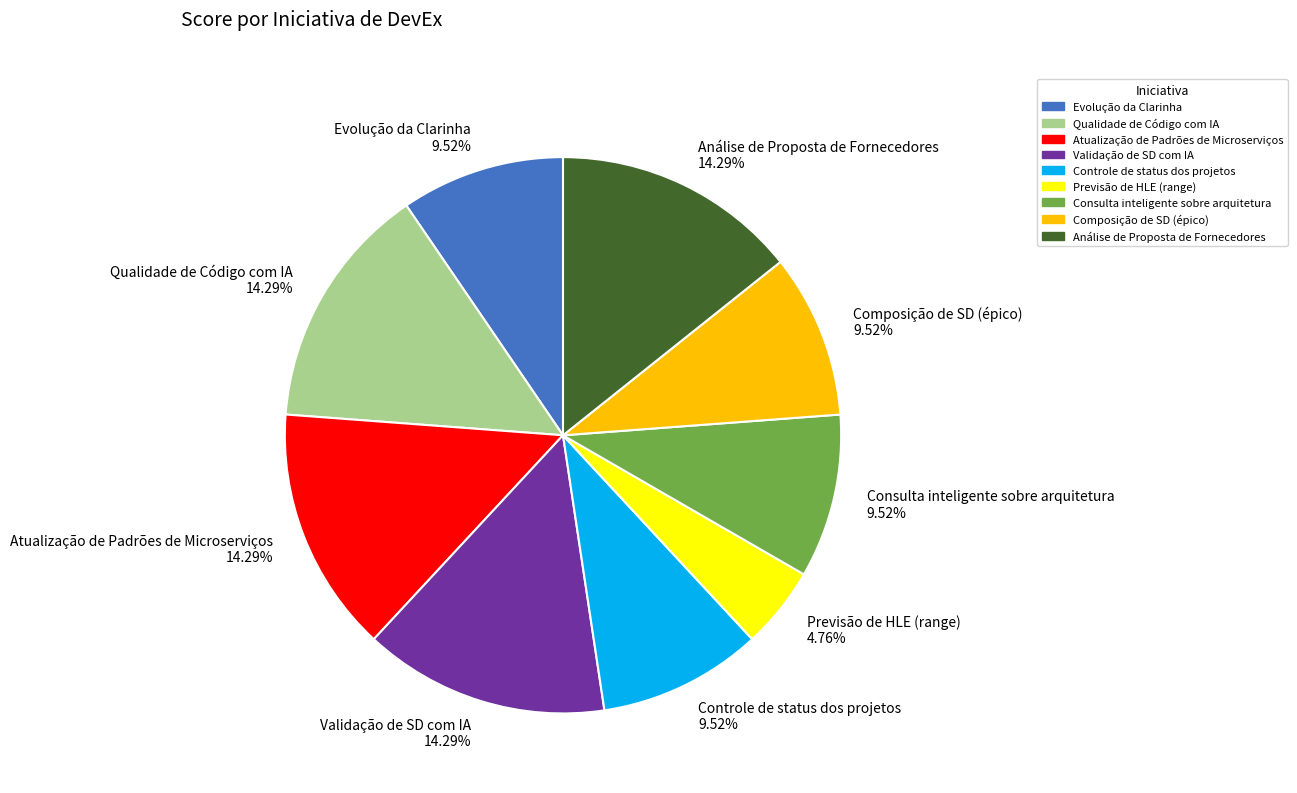

Which category has the smallest portion of the pie?

Previsão de HLE (range)